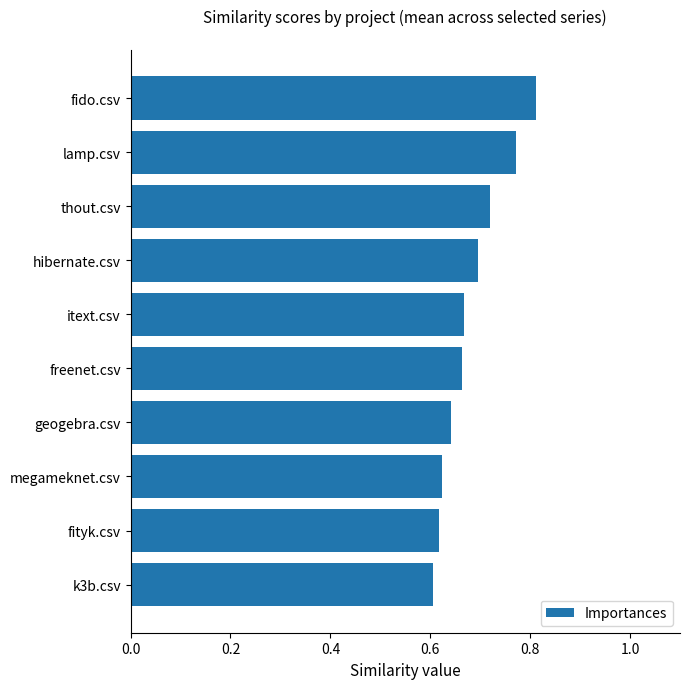

Is it true that the value at k3b.csv is 1.1?

False